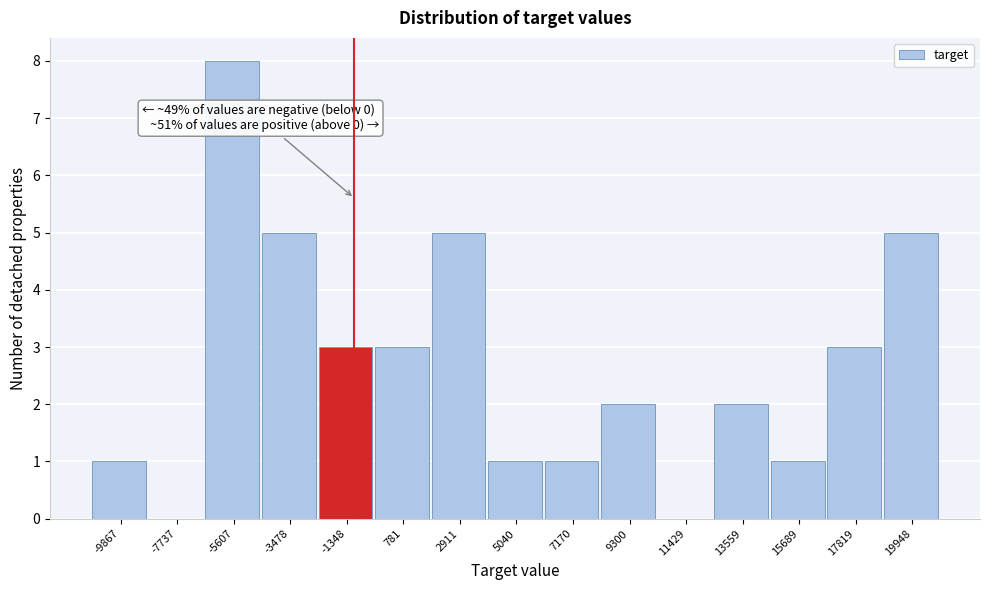

Reading right to left, transcribe all the data shown in this chart.

19948=5	17819=3	15689=1	13559=2	11429=0	9300=2	7170=1	5040=1	2911=5	781=3	-1348=3	-3478=5	-5607=8	-7737=0	-9867=1